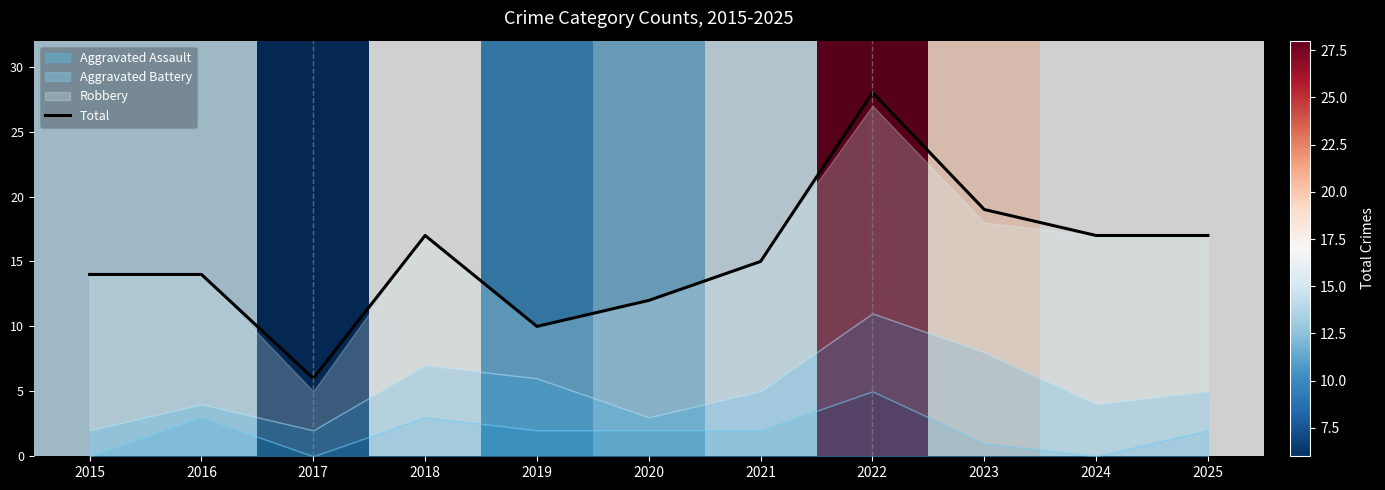

What is the change in value from 2019 to 2023?

+9